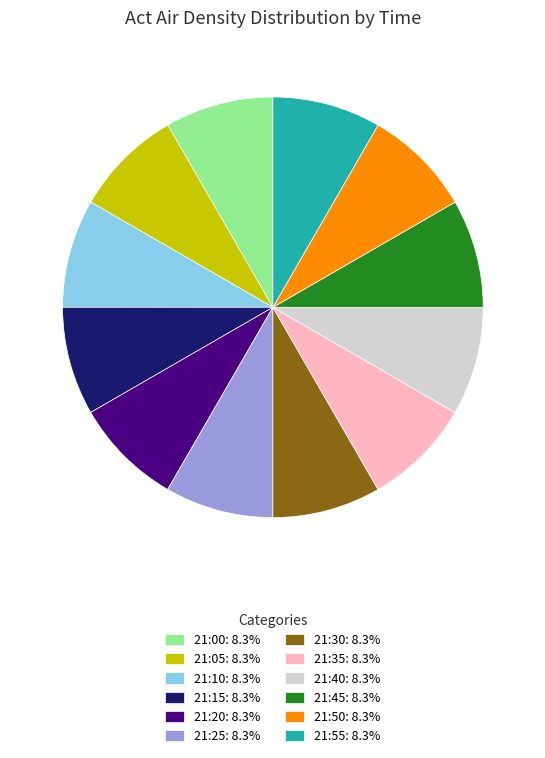

Combined, do 21:50: 8.3% and 21:30: 8.3% account for over 50%?

No